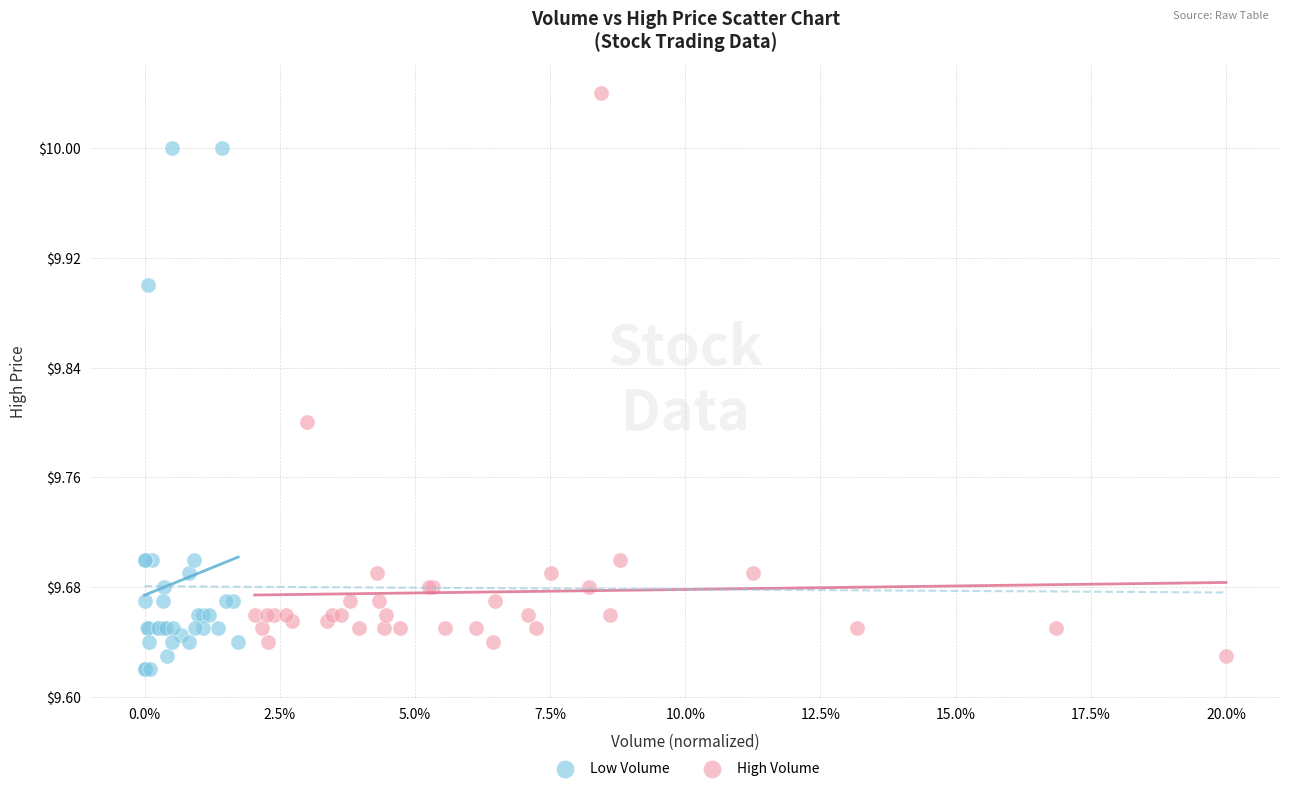

What are all the series names shown in the legend?

Low Volume, High Volume